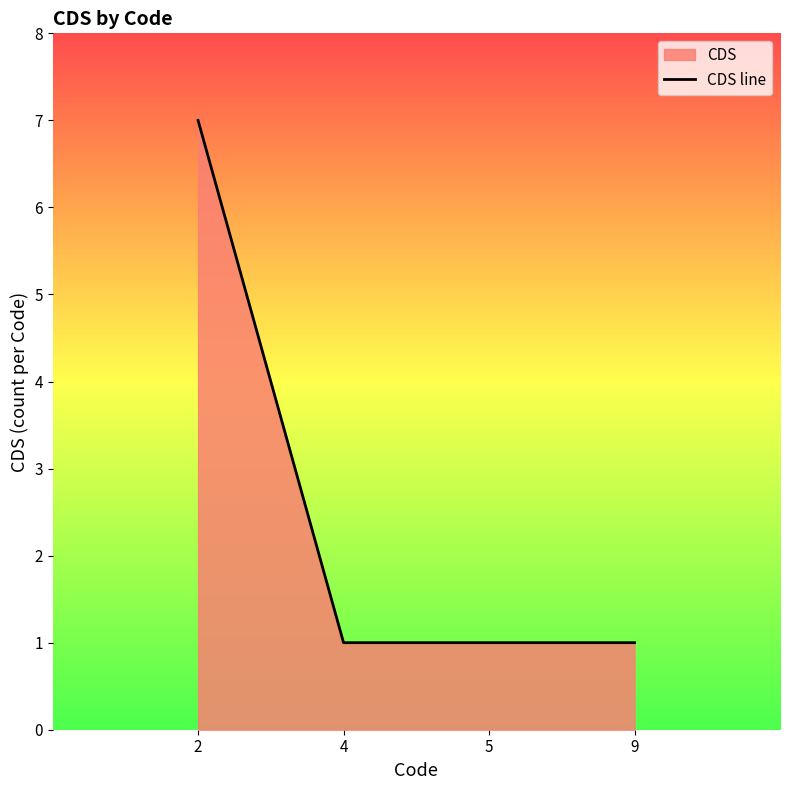

The chart shows a value of 1 at 4. True or false?

True